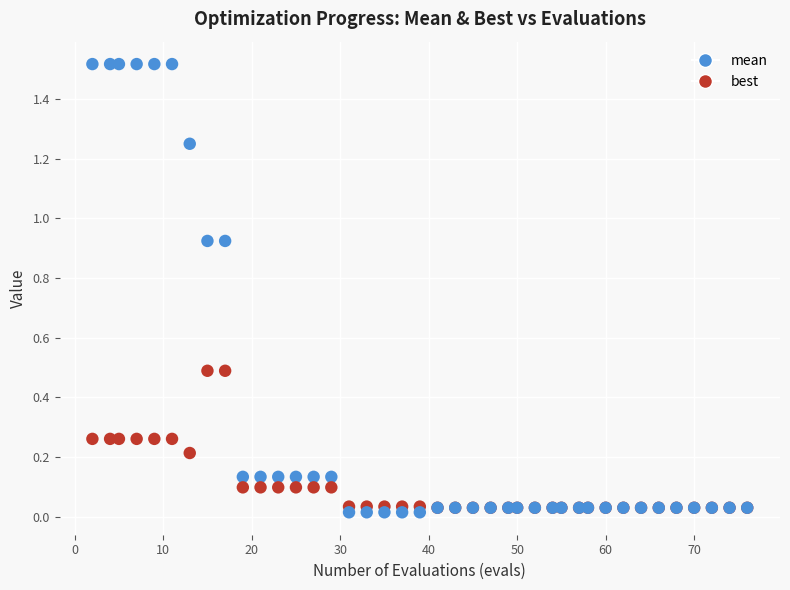

Which series reaches the maximum Y coordinate?

mean